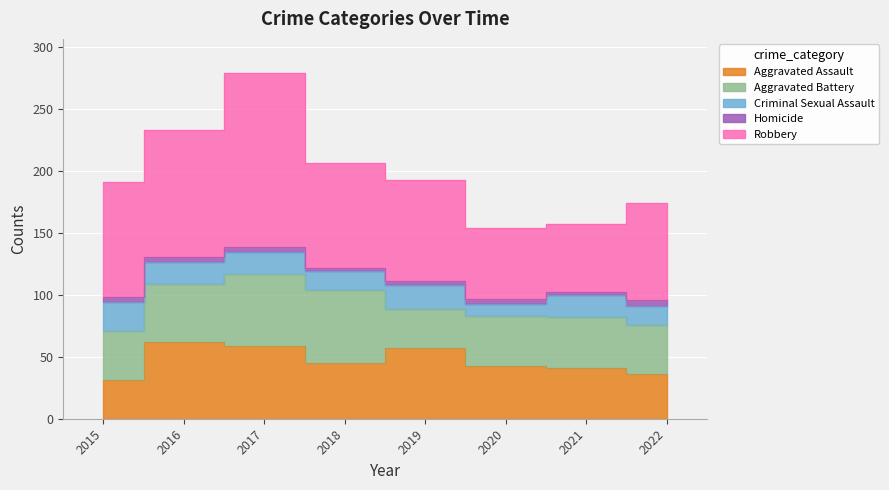

What is the difference between the highest and lowest values at 2020?

53